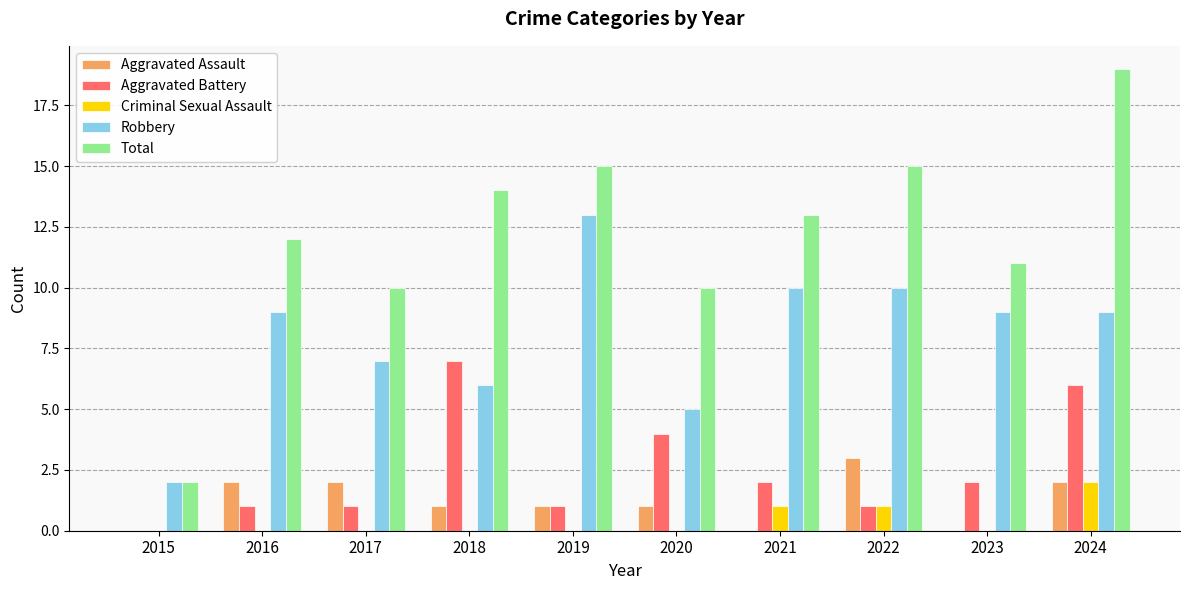

Are the bars grouped side by side (vs. stacked)?

Yes